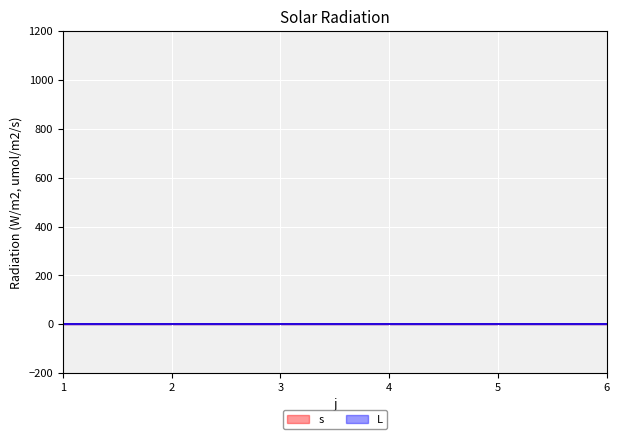

How many lines are shown in the chart?

2